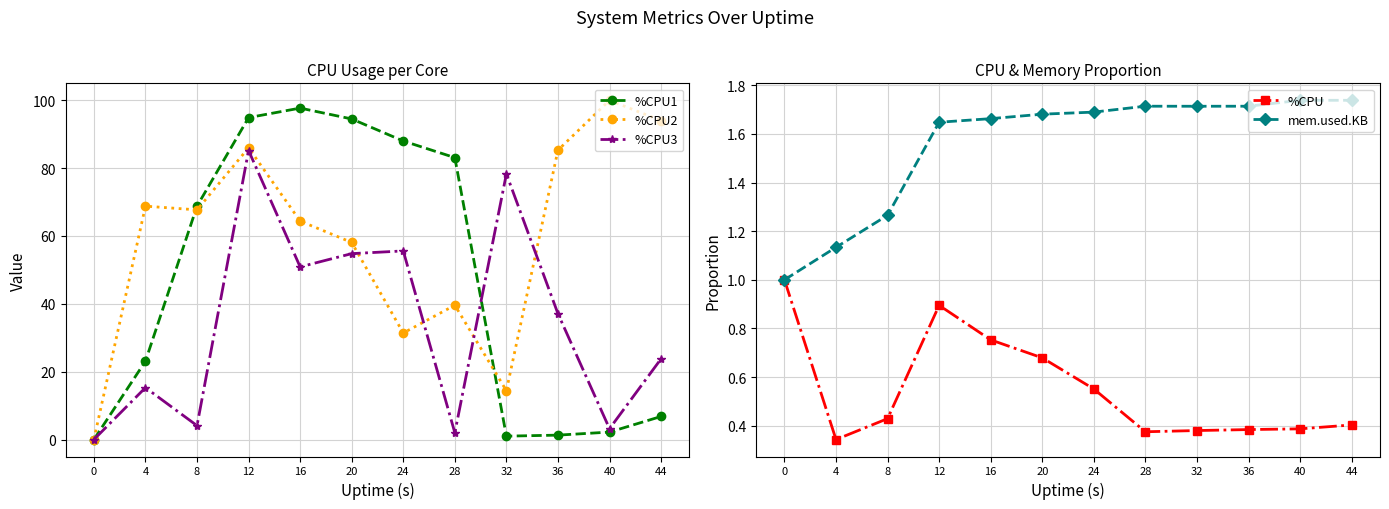

True or false: mem.used.KB has a value of 2.4 at 28.

False